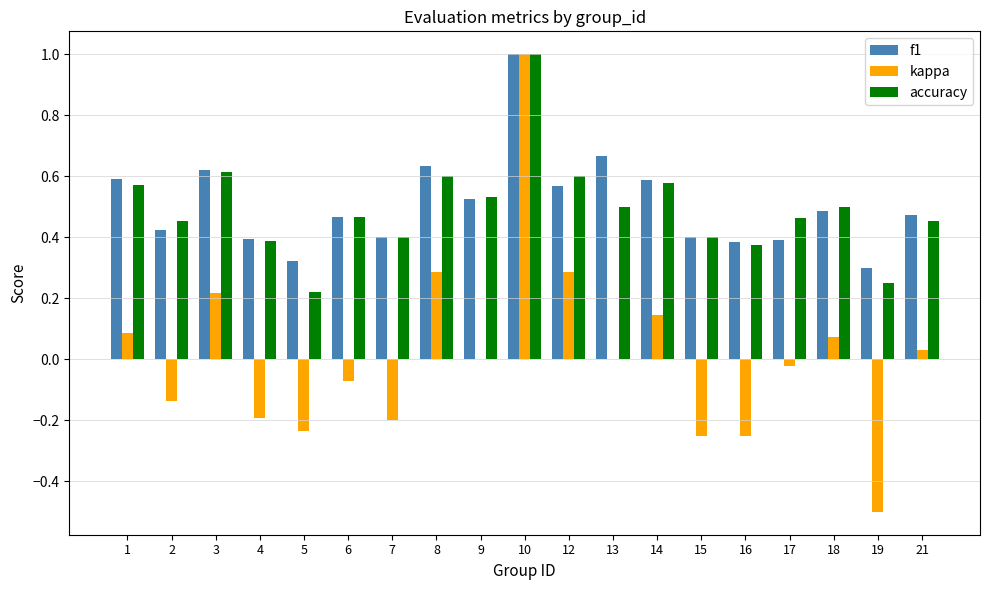

What is the sum of all f1 values?

9.6